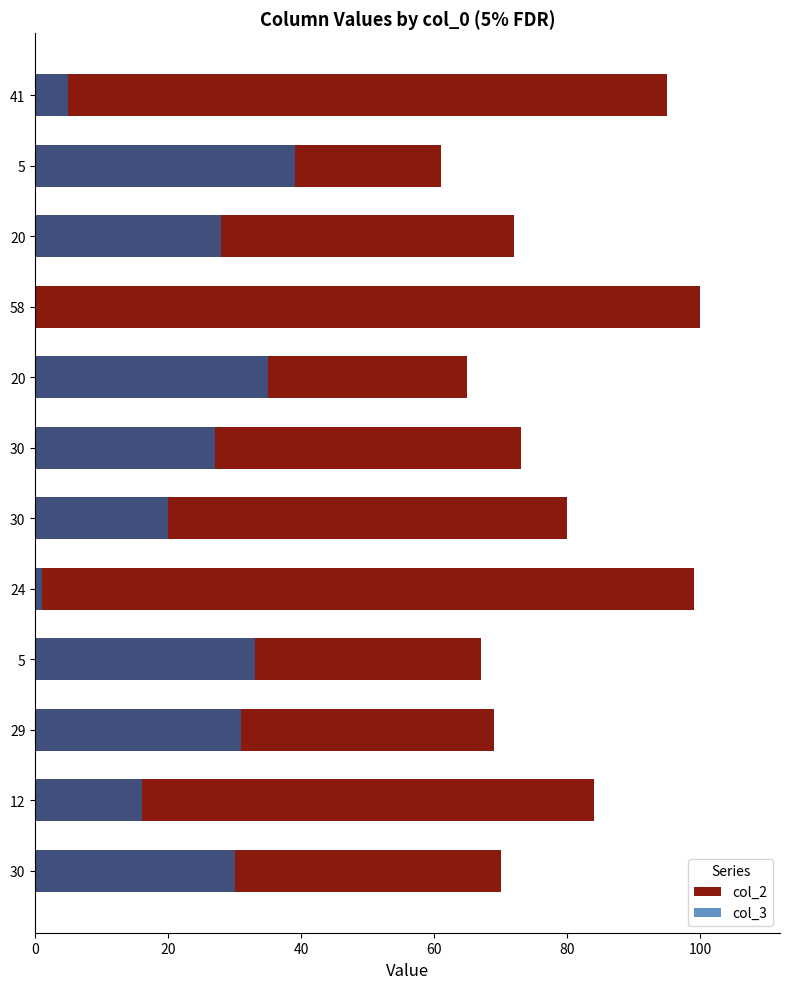

How many bars are there in total?

24